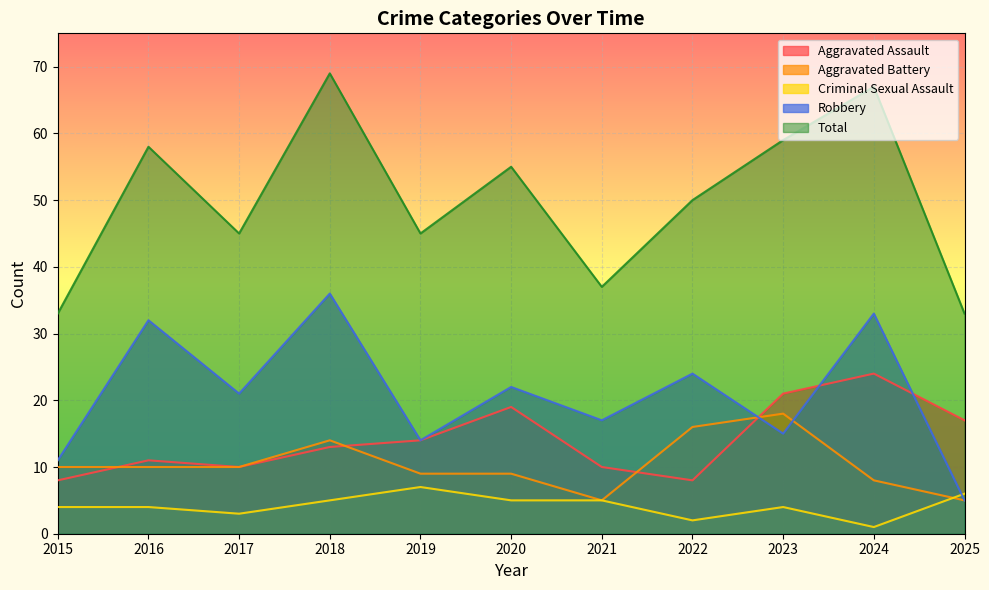

Which series has the widest spread of values?

Total